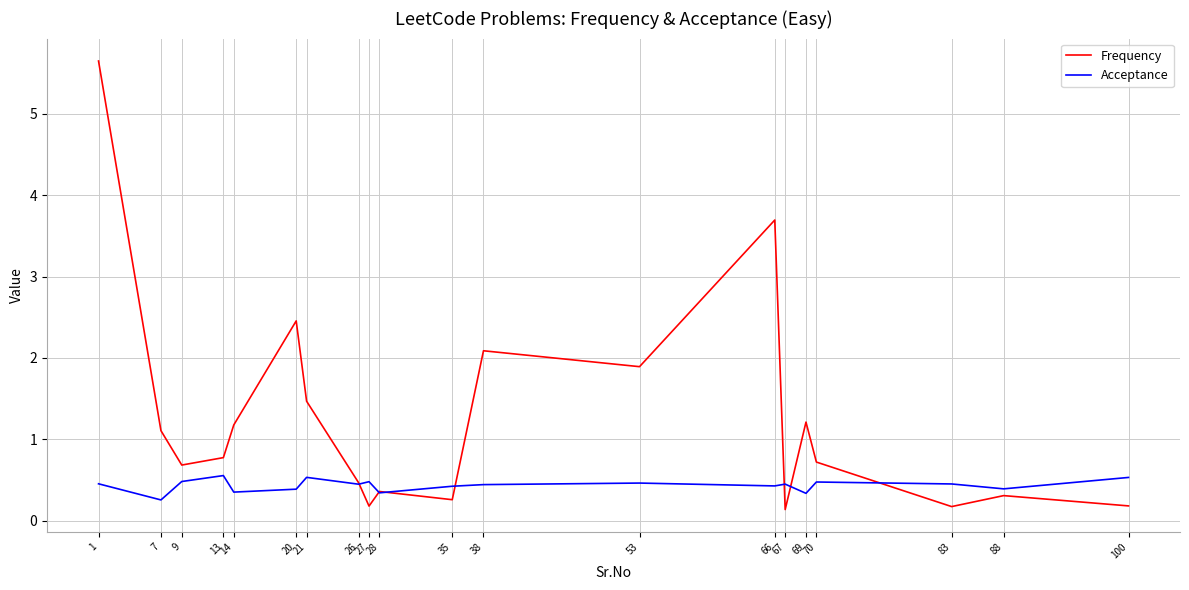

List the series in order of their peak value, lowest first.

Acceptance, Frequency